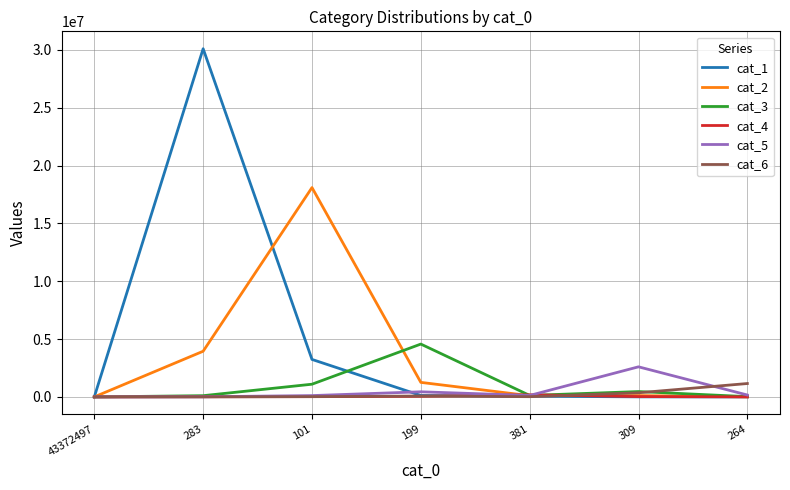

The cat_1 series shows 3239369 at 101. True or false?

True